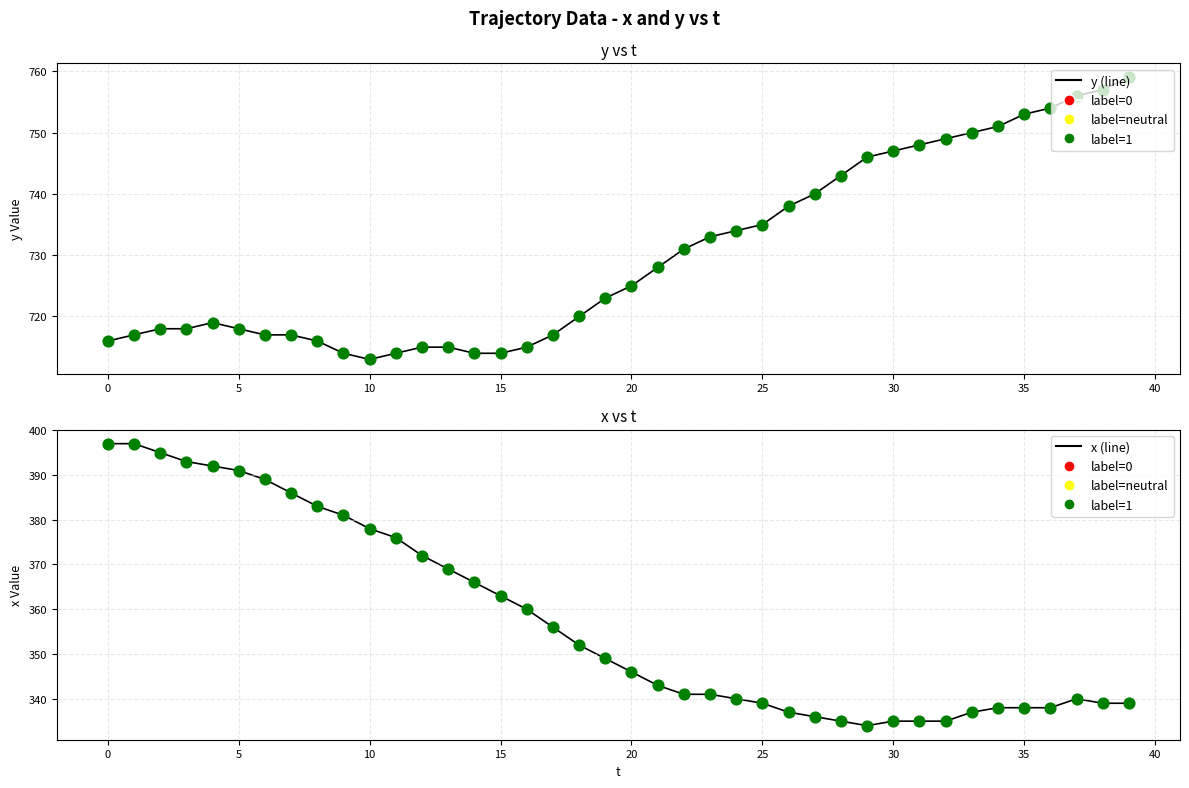

What are all the series names shown in the legend?

y (line), x (line)